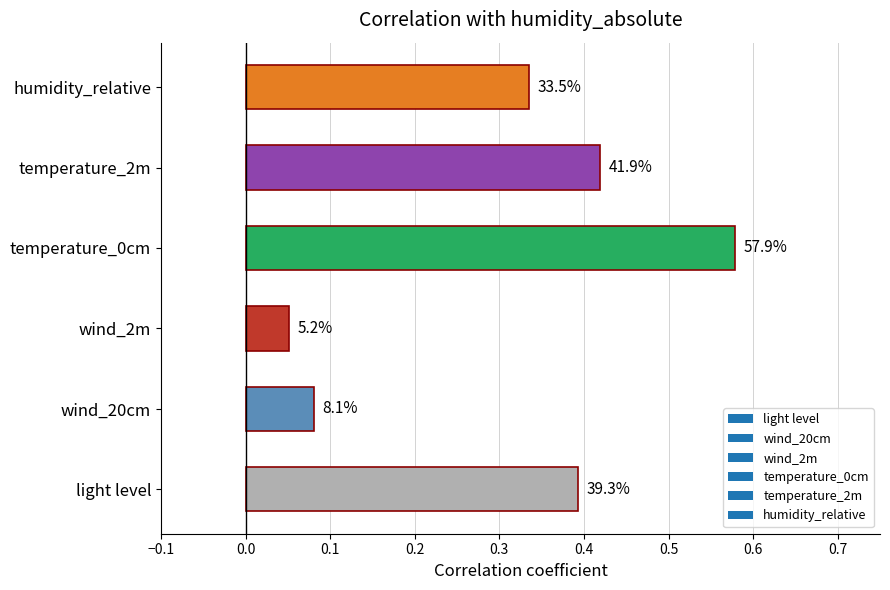

How many bars are there in total?

6